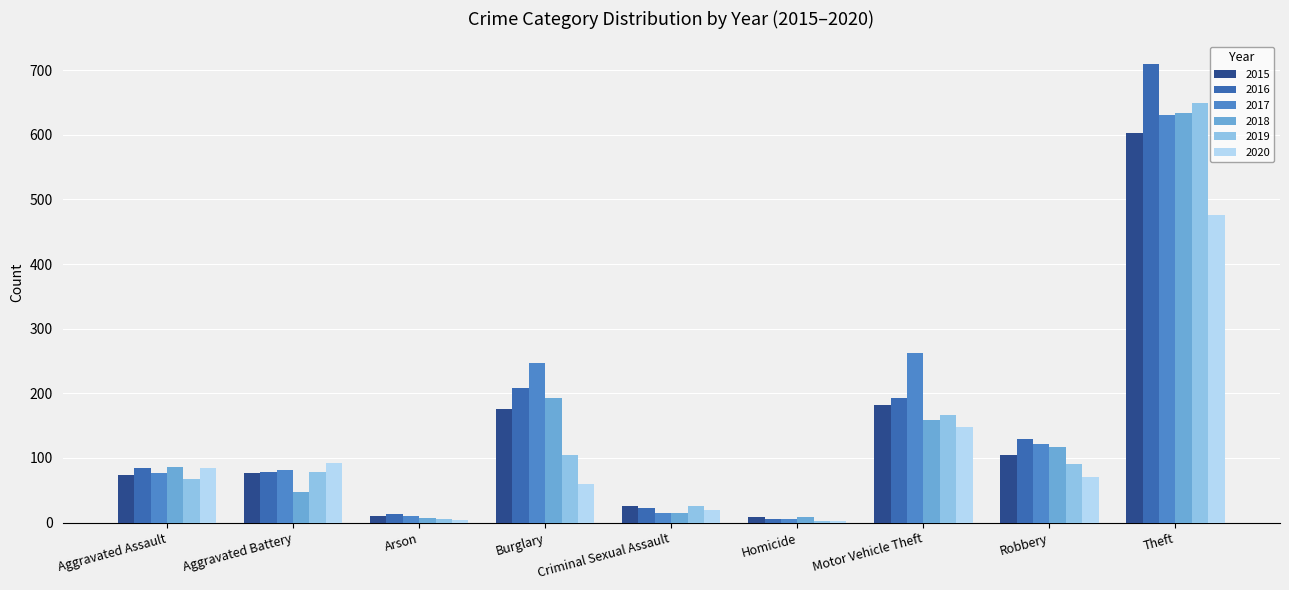

How many groups of bars are there?

9